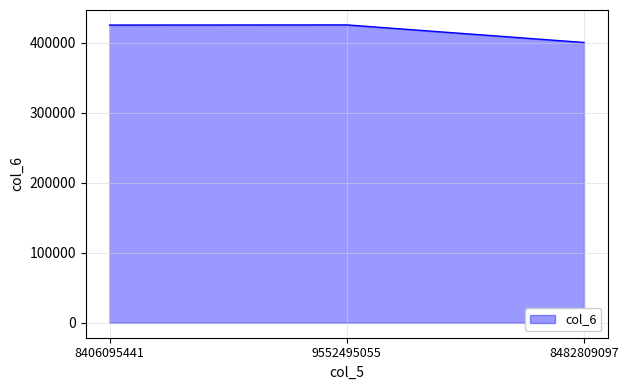

How many lines are shown in the chart?

1